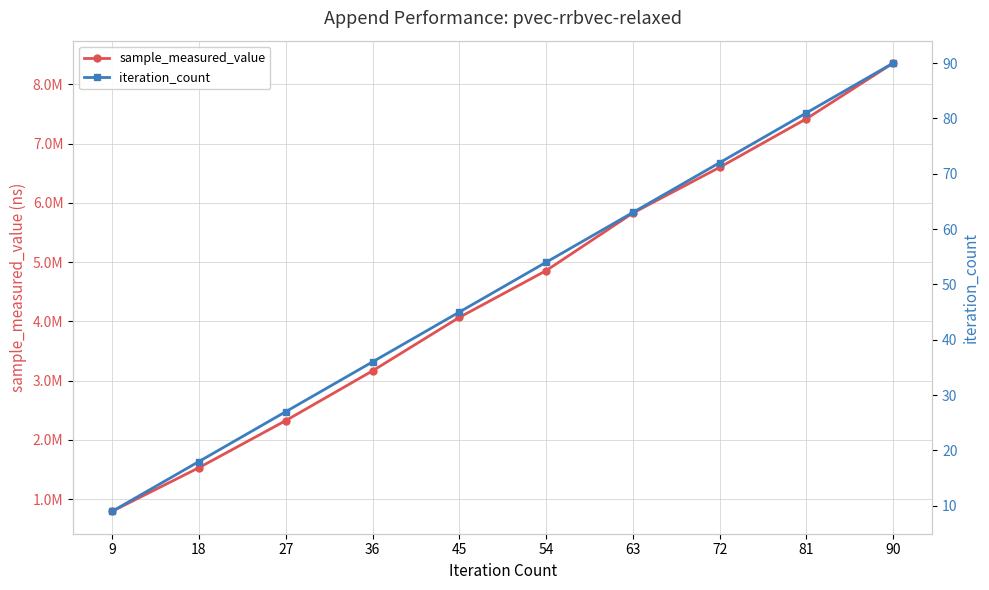

What is the approximate value of sample_measured_value at 63, to the nearest 50?

5828800